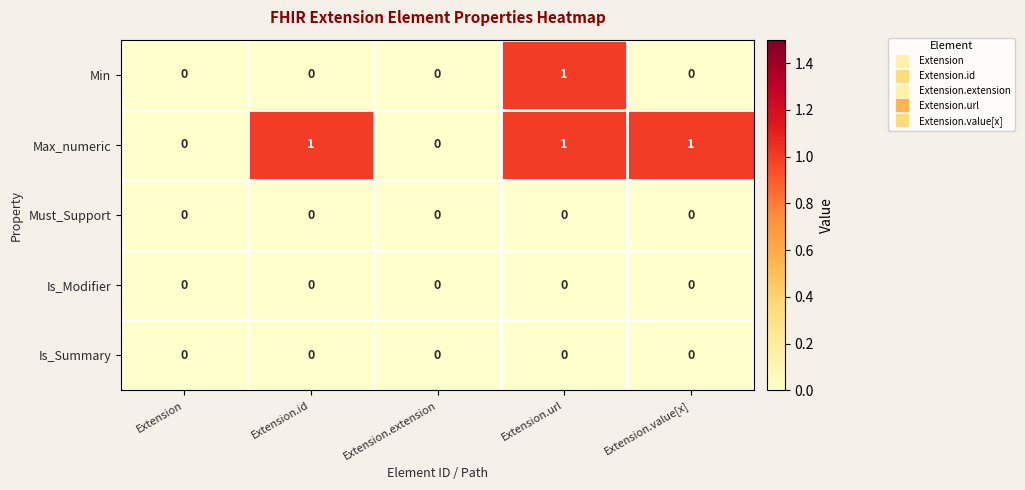

Between Extension.url and Extension.value[x], which series saw the biggest shift?

Min